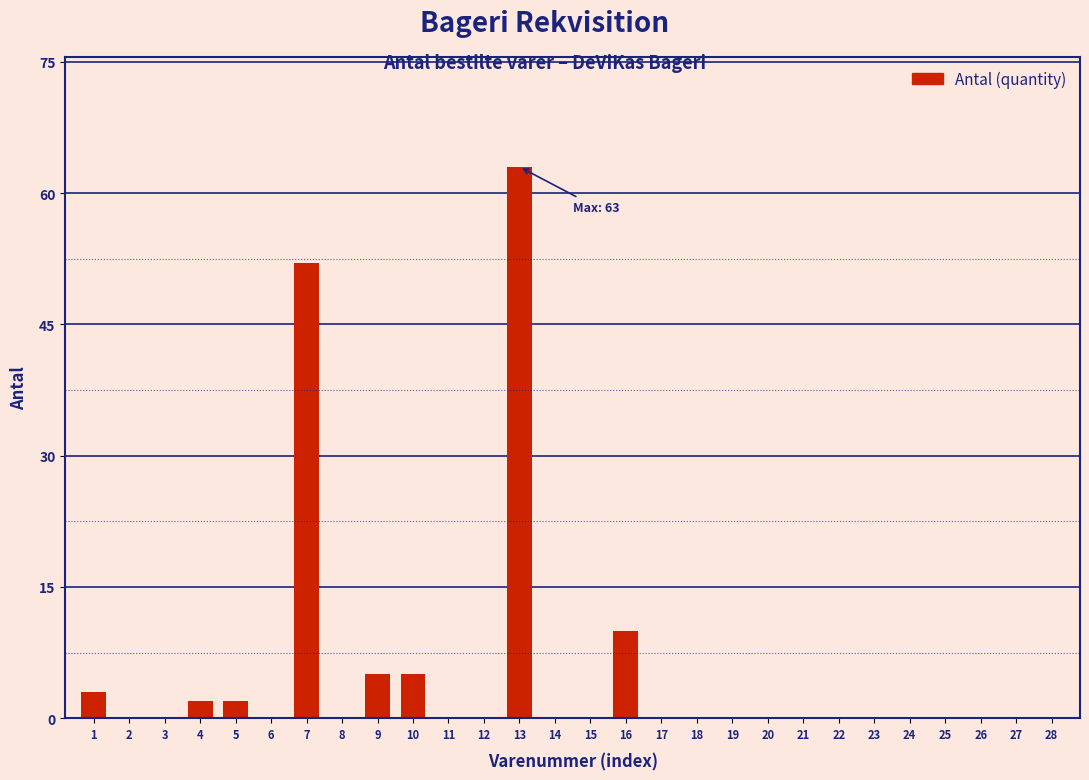

Reading right to left, extract all data points from this chart.

28=0	27=0	26=0	25=0	24=0	23=0	22=0	21=0	20=0	19=0	18=0	17=0	16=10	15=0	14=0	13=63	12=0	11=0	10=5	9=5	8=0	7=52	6=0	5=2	4=2	3=0	2=0	1=3